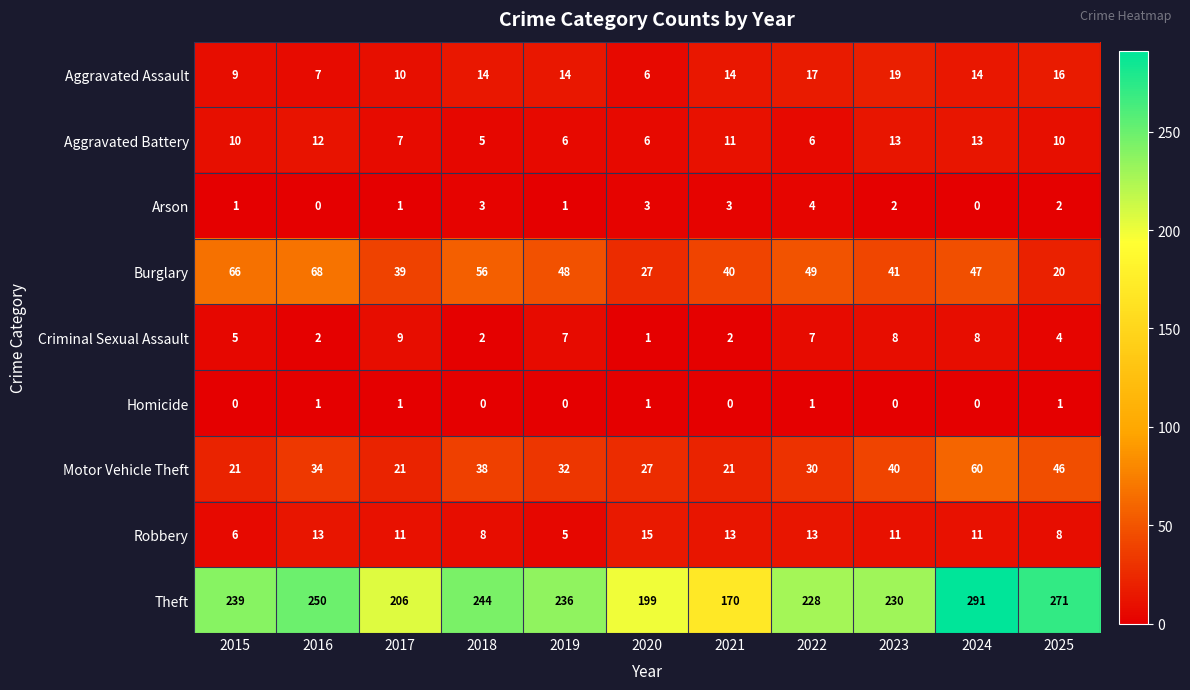

The Theft series shows 244 at 2018. True or false?

True